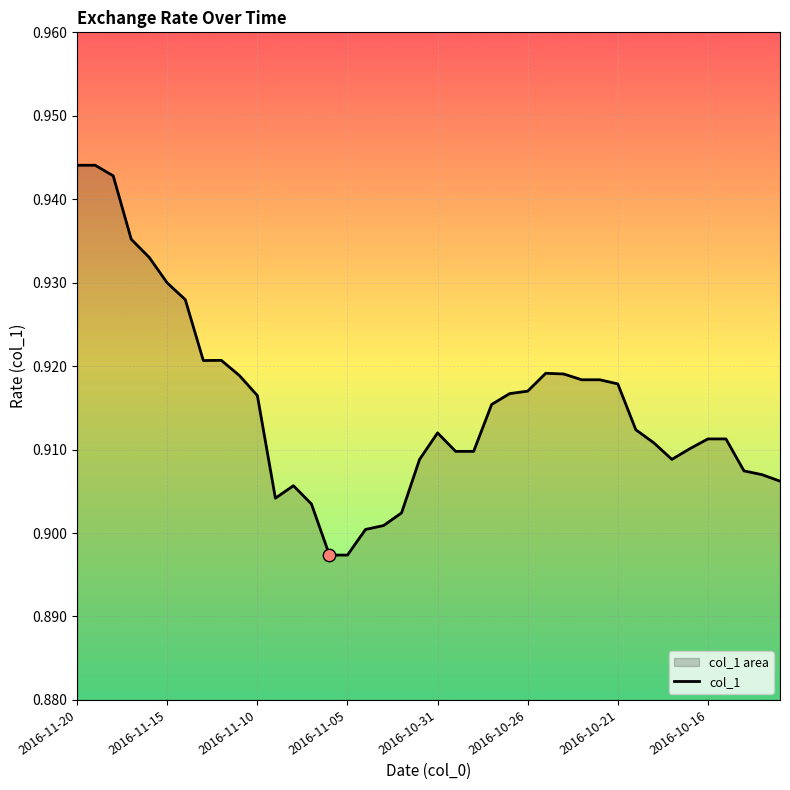

Which has a higher value, 2016-11-15 or 2016-11-05?

2016-11-15